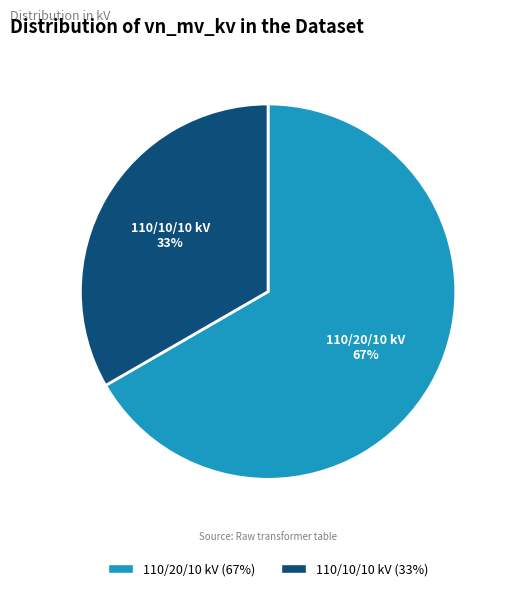

Is there a majority slice in this chart?

Yes